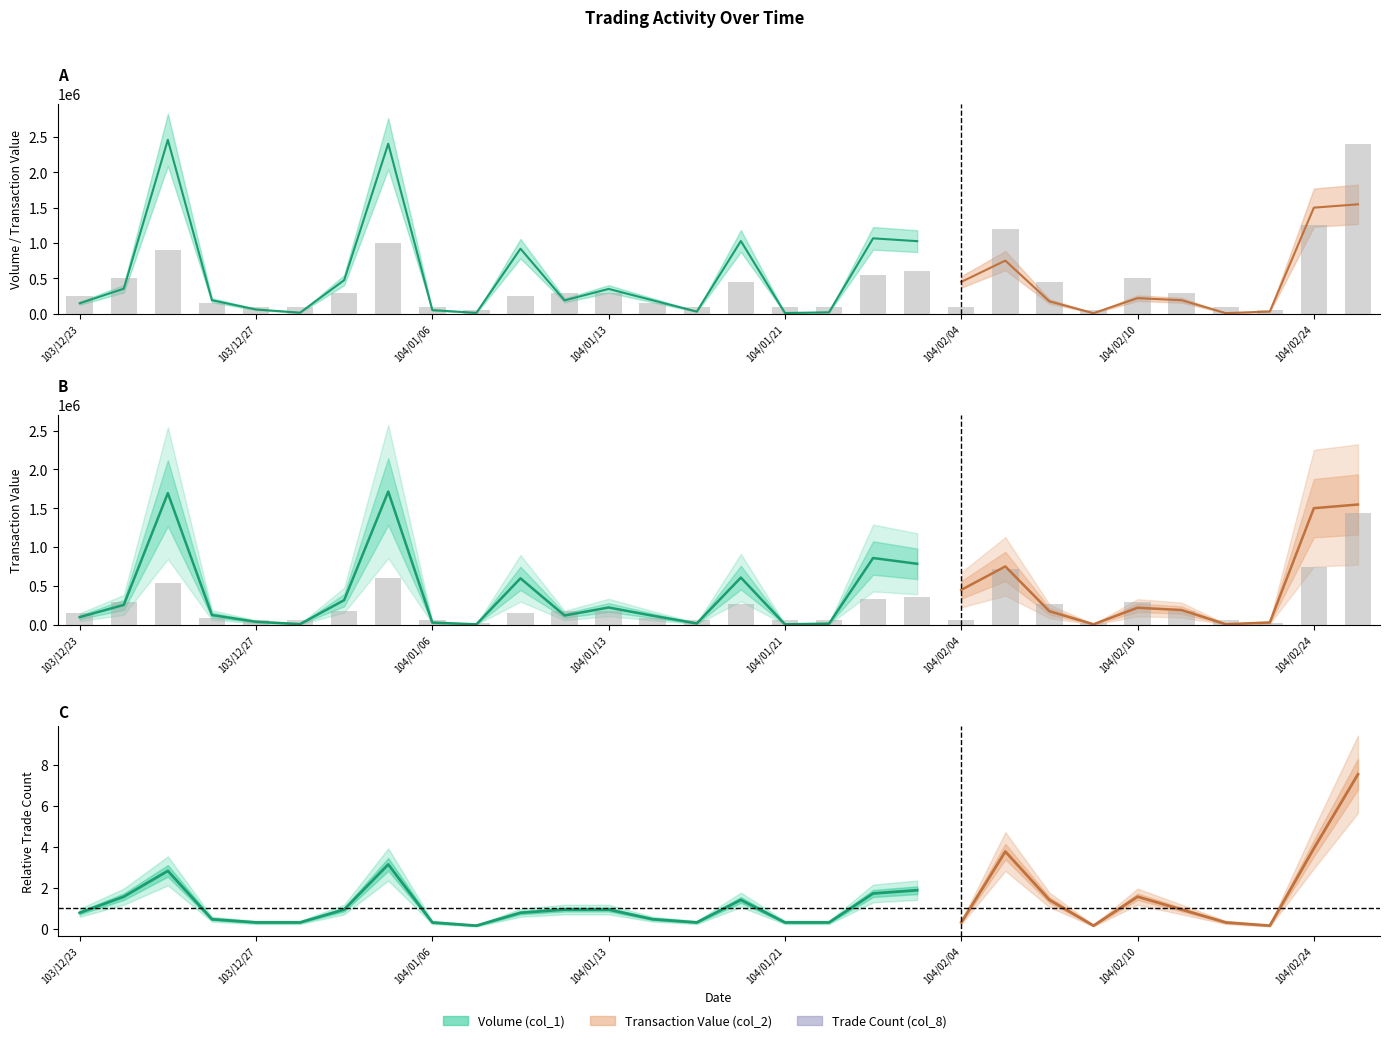

Does the chart contain stacked bars?

No